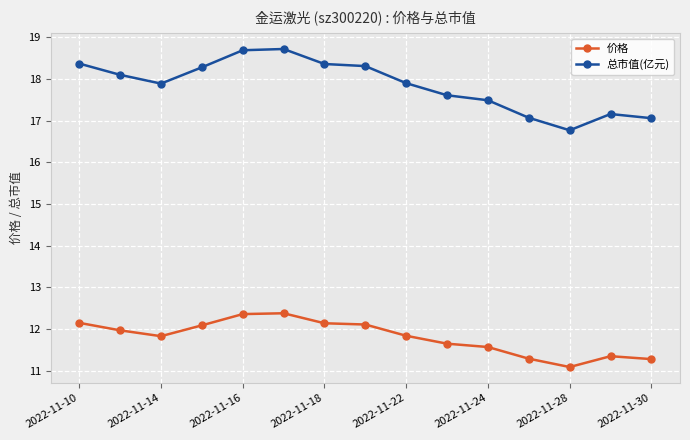

What is the average value of the 价格 series?

11.8